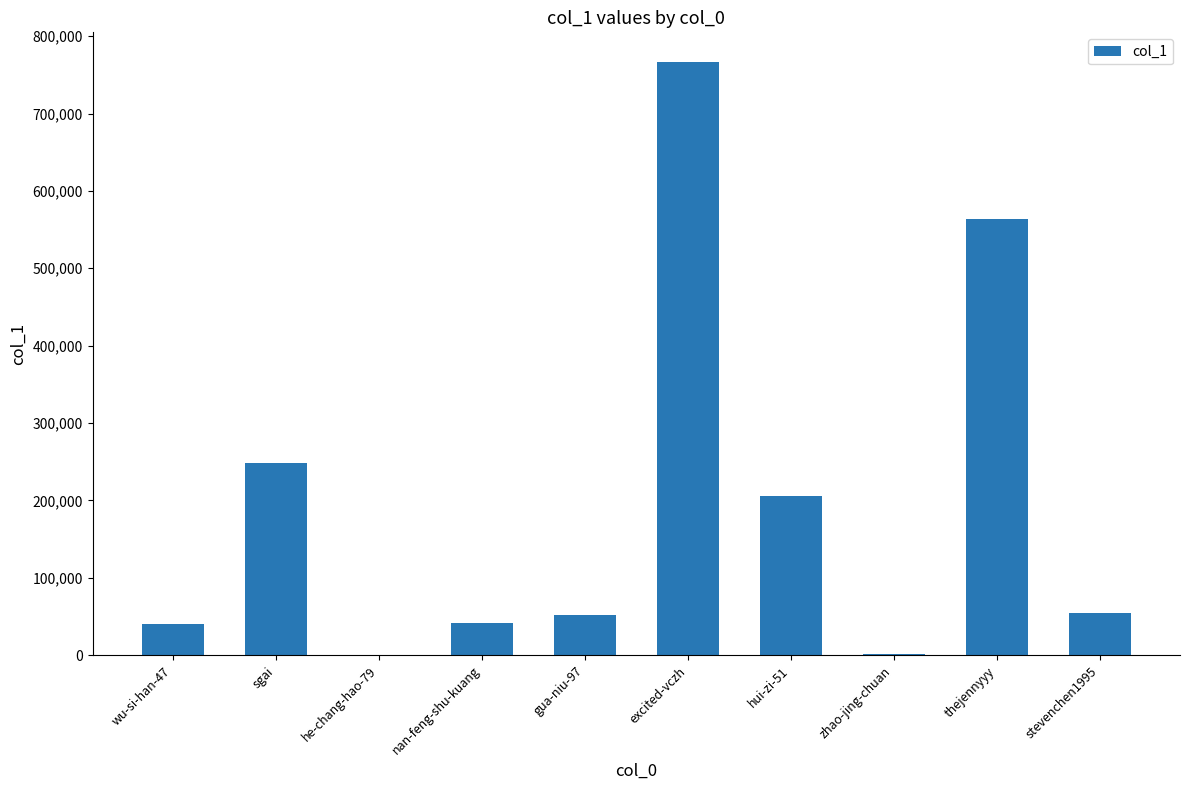

What is the sum of all values?

1974380